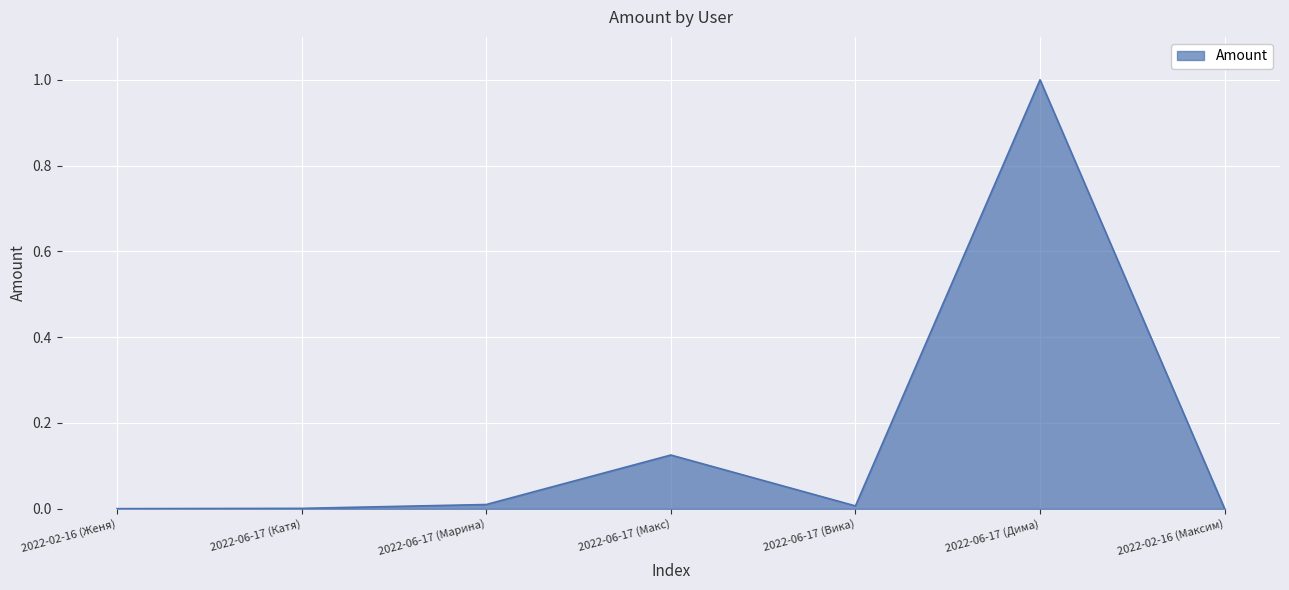

What position from the left is 2022-06-17 (Макс)?

4